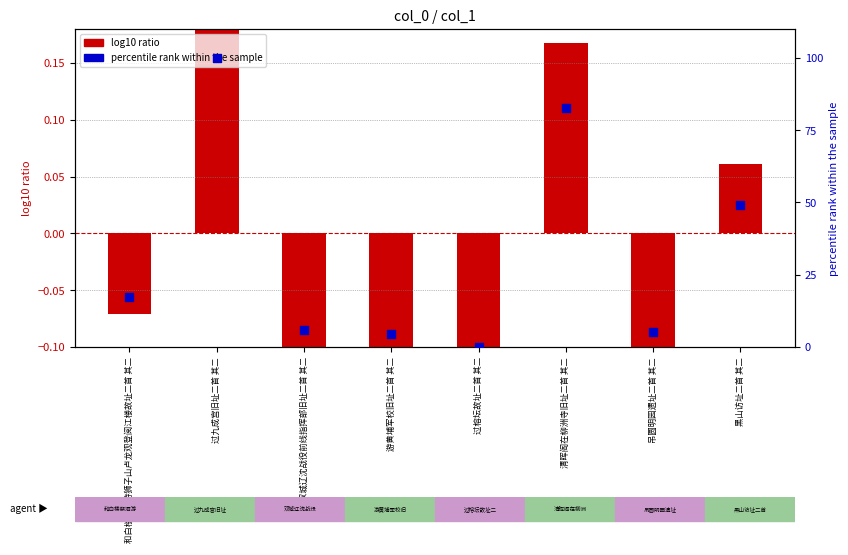

What is the total value across all series at 黑山访址二首 其二?

49.1